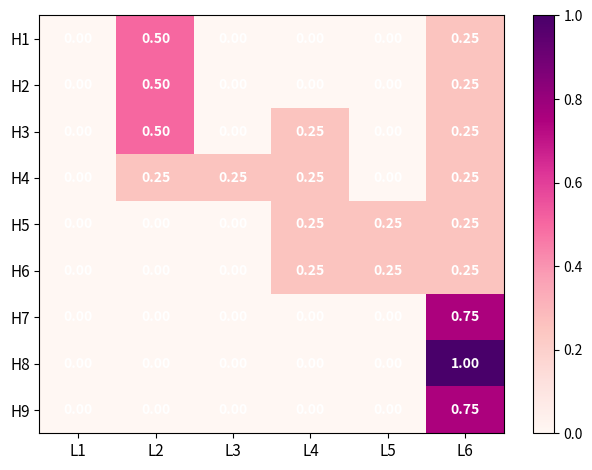

Is the value of H9 at L6 greater than the value of H1 at L3?

Yes